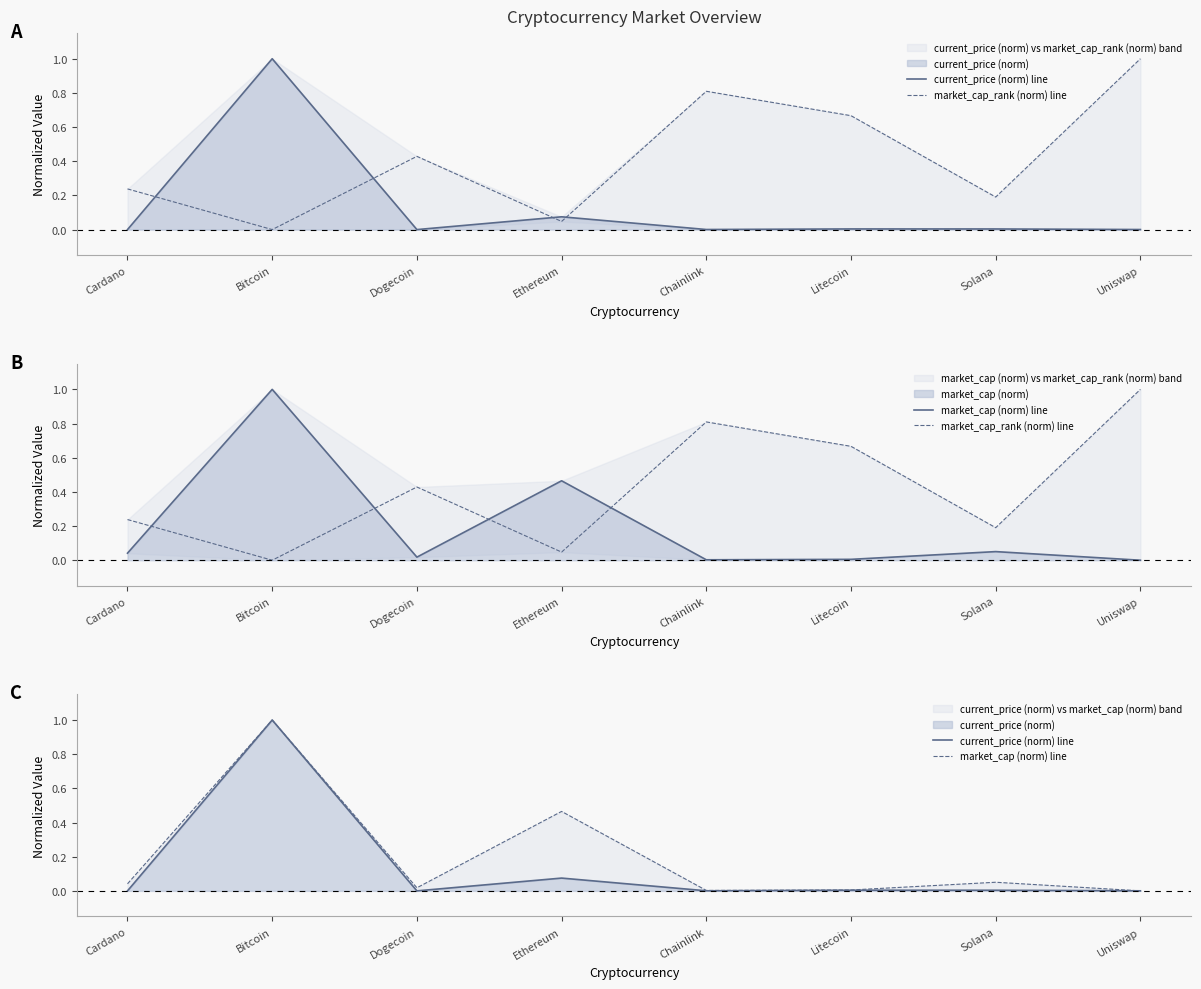

Reading left to right, list all the values displayed in this chart.

current_price (norm) line: Cardano=0.0	Bitcoin=1.0	Dogecoin=0.0	Ethereum=0.1	Chainlink=0.0	Litecoin=0.0	Solana=0.0	Uniswap=0.0
market_cap_rank (norm) line: Cardano=0.2	Bitcoin=0.0	Dogecoin=0.4	Ethereum=0.0	Chainlink=0.8	Litecoin=0.7	Solana=0.2	Uniswap=1.0
market_cap (norm) line: Cardano=0.0	Bitcoin=1.0	Dogecoin=0.0	Ethereum=0.5	Chainlink=0.0	Litecoin=0.0	Solana=0.1	Uniswap=0.0